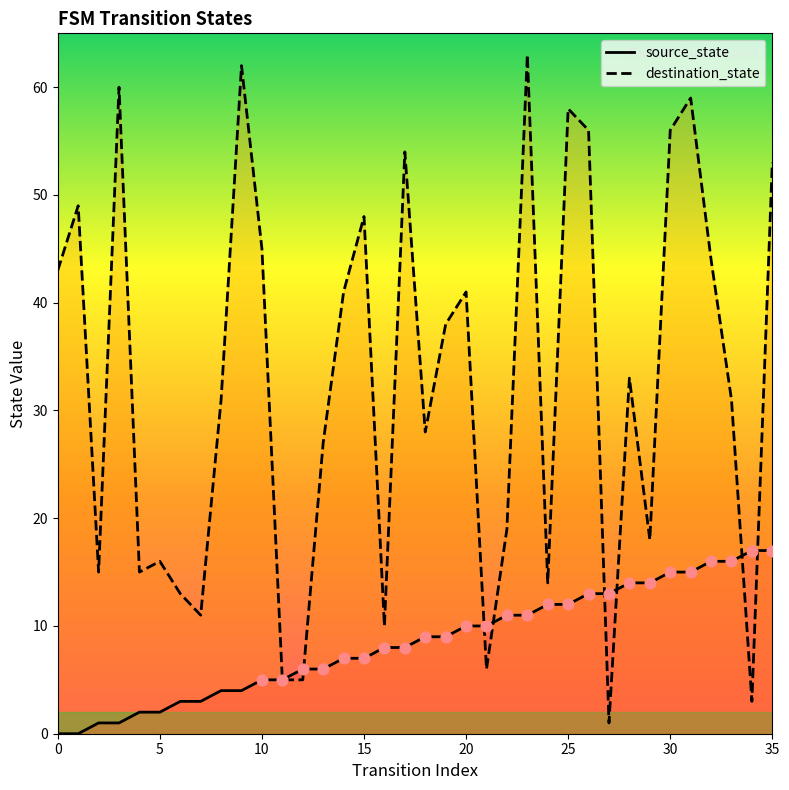

Which series has the largest total across all categories?

destination_state